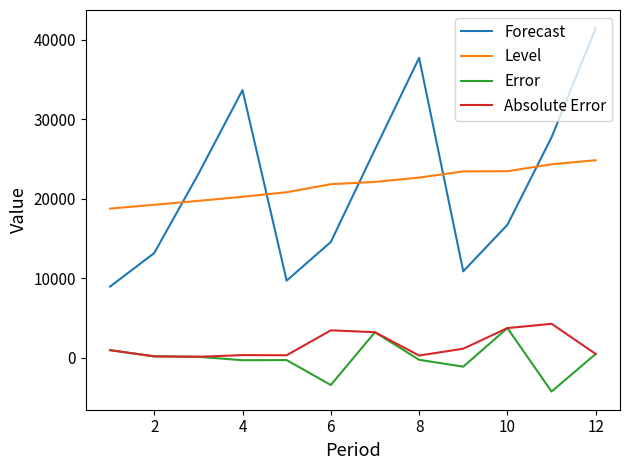

Which series has the largest range (max minus min)?

Forecast